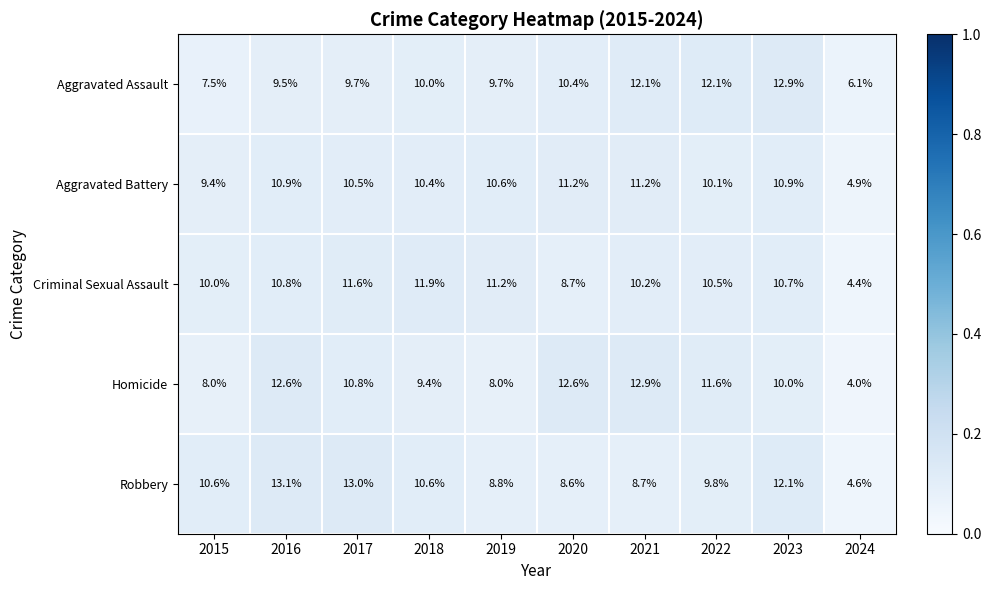

The Aggravated Battery series shows 10.5 at 2017. True or false?

True